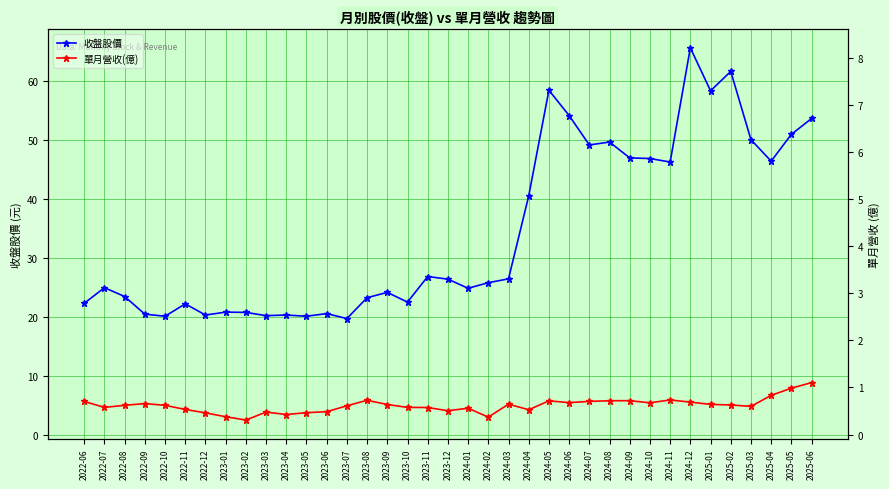

What is the spread (max minus min) of values at 2022-11?

17.9